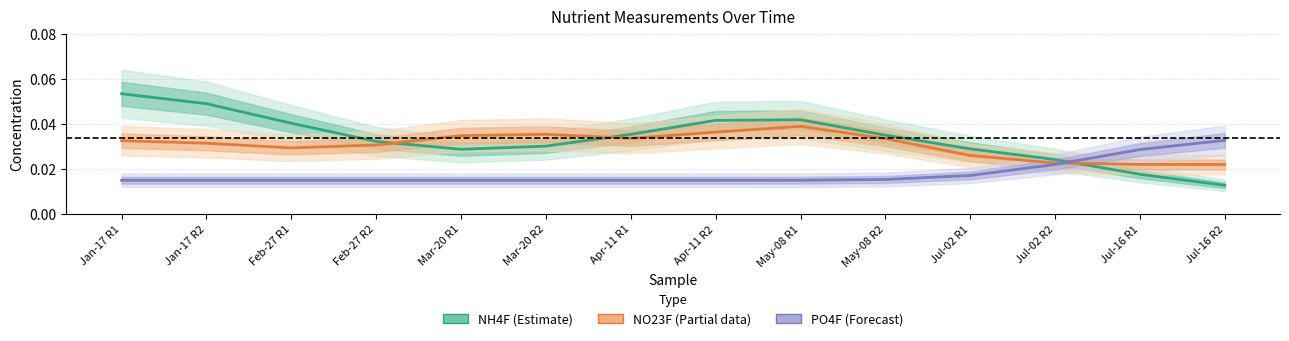

Which has a higher value, Jan-17 R2 or May-08 R1?

Jan-17 R2